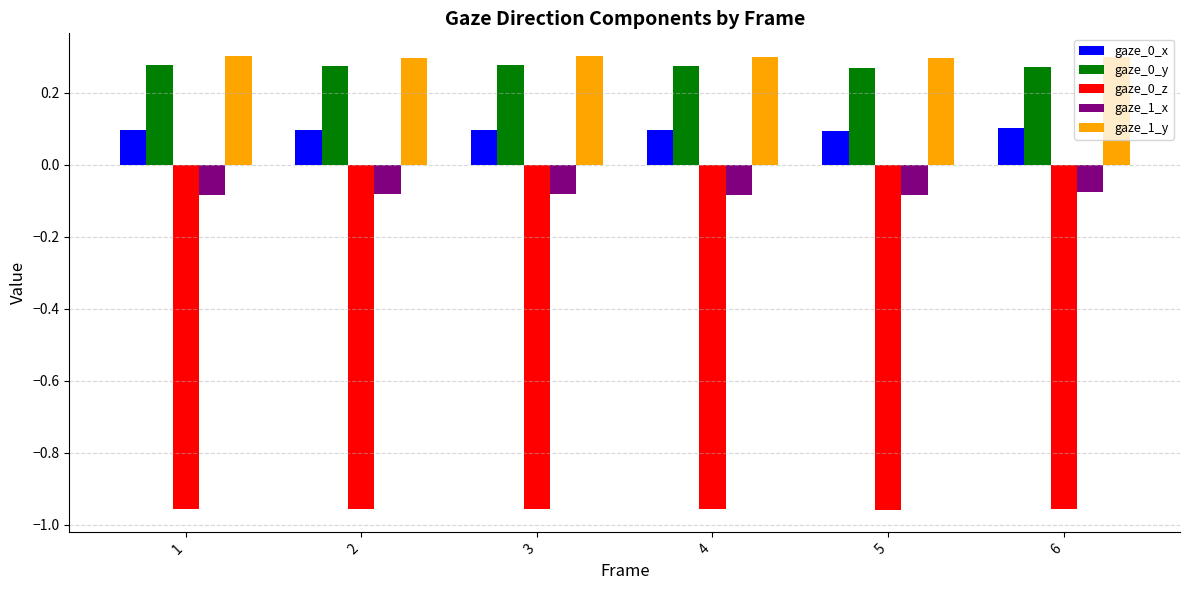

Is it true that gaze_0_y equals 0.3 at 4?

True